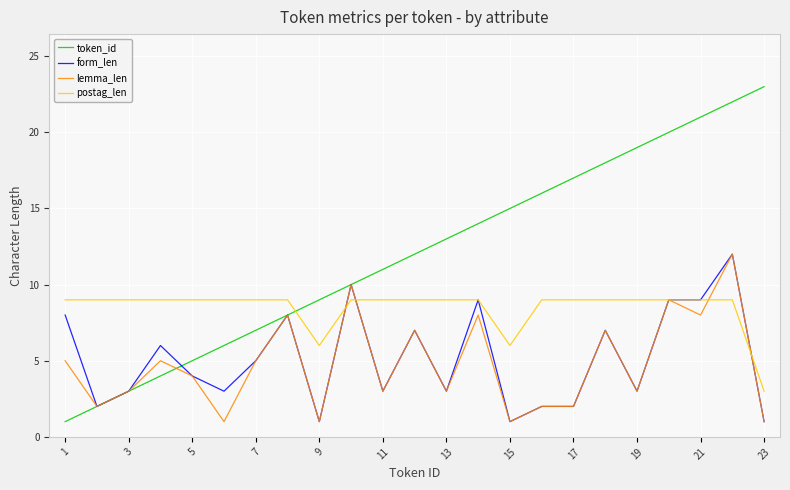

What is the maximum value shown in the chart?

23